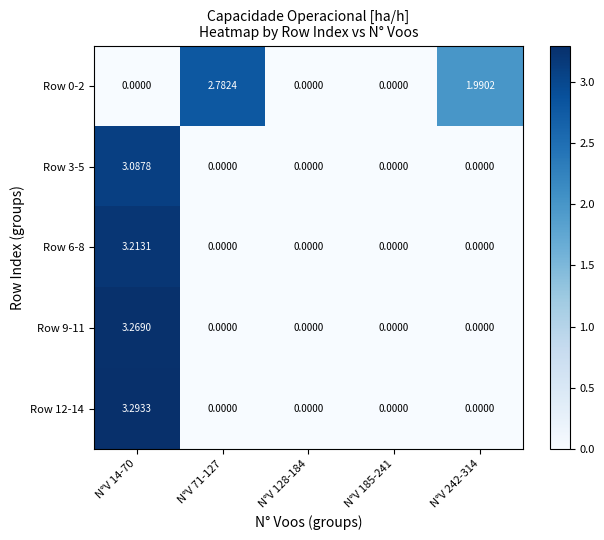

How many data points does each series have?

5